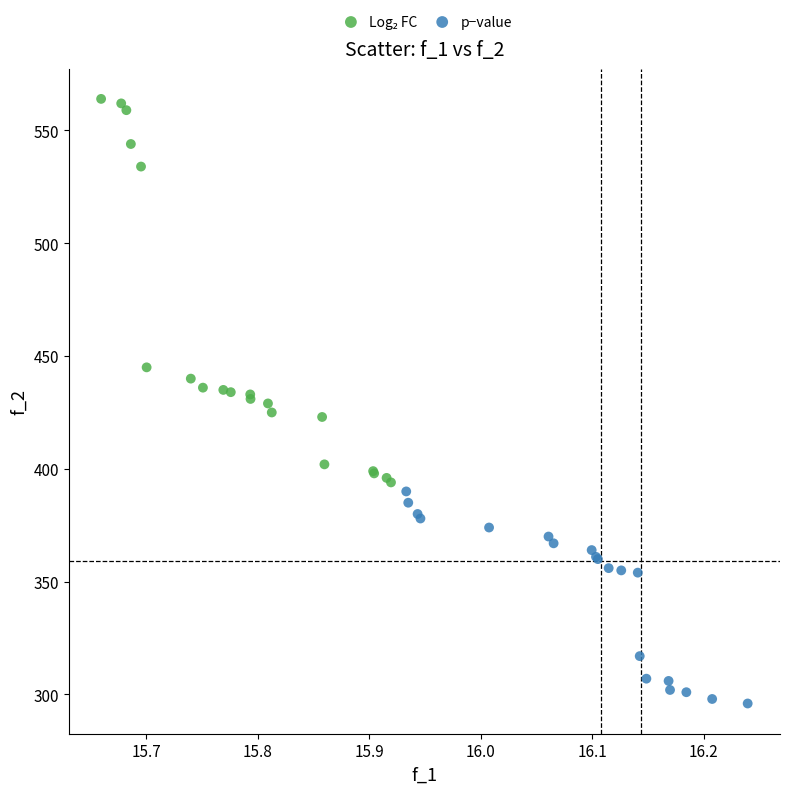

Which series contains the lowest Y value?

p−value